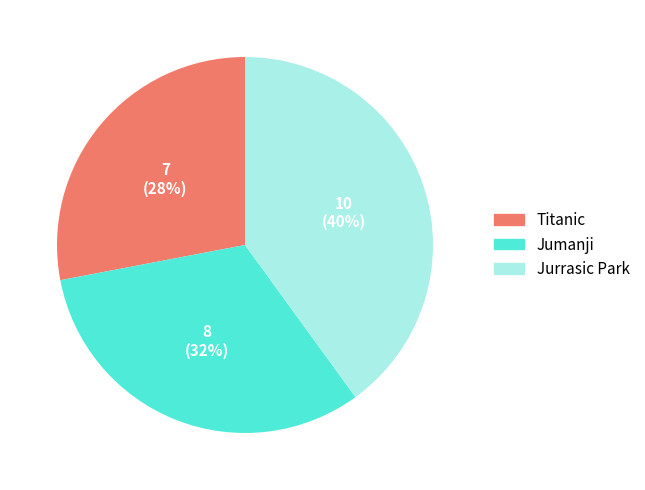

Rank the categories by value from highest to lowest.

Jurrasic Park, Jumanji, Titanic